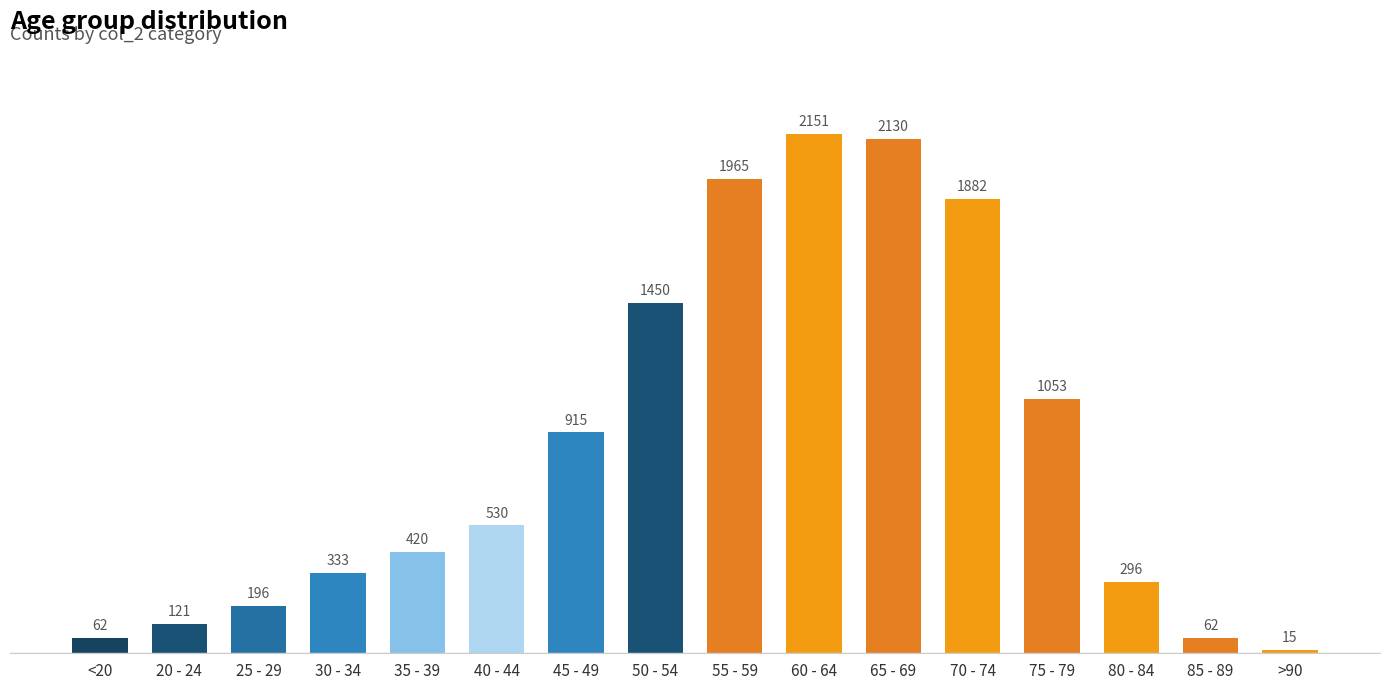

Does the chart contain any negative values?

No